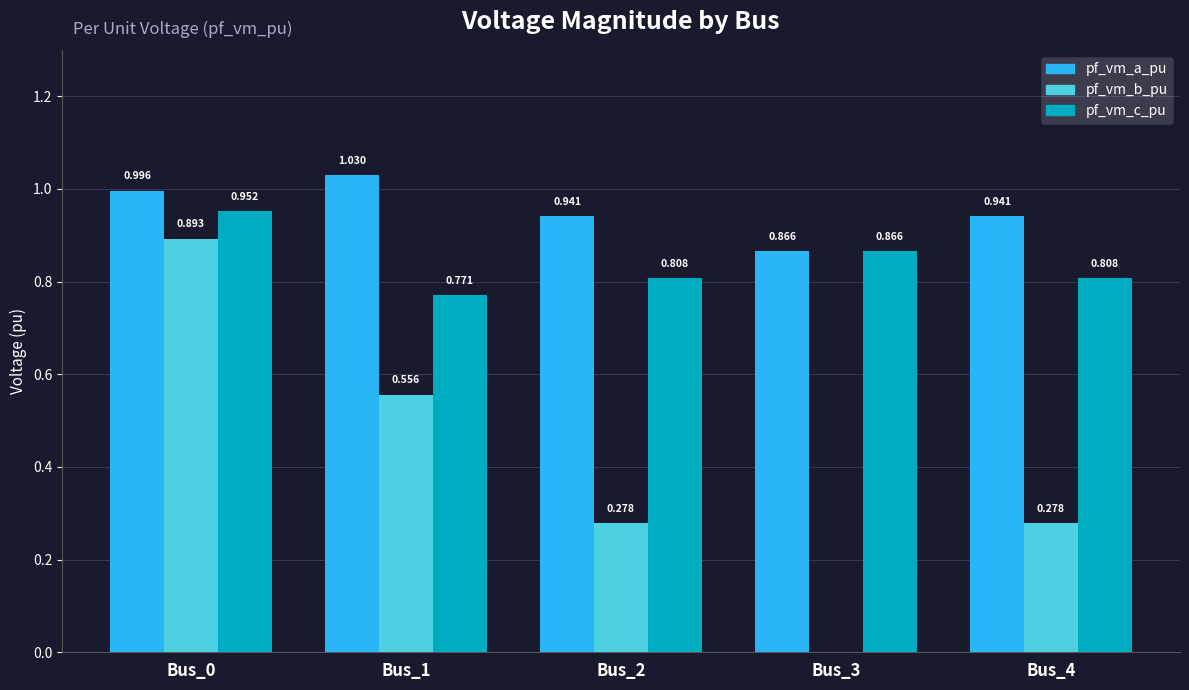

Between Bus_0 and Bus_1, which series saw the biggest shift?

pf_vm_b_pu